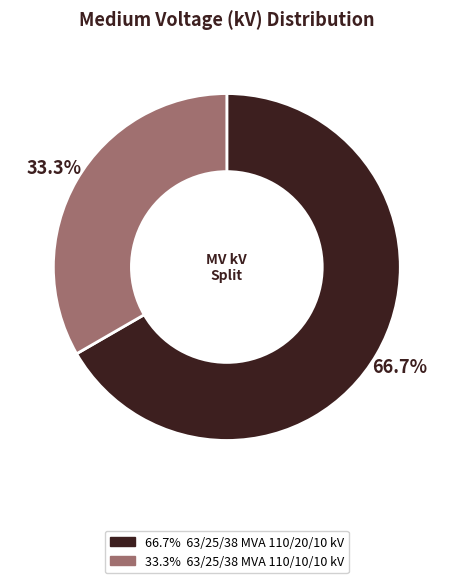

Is there any slice that represents more than half of the pie?

Yes